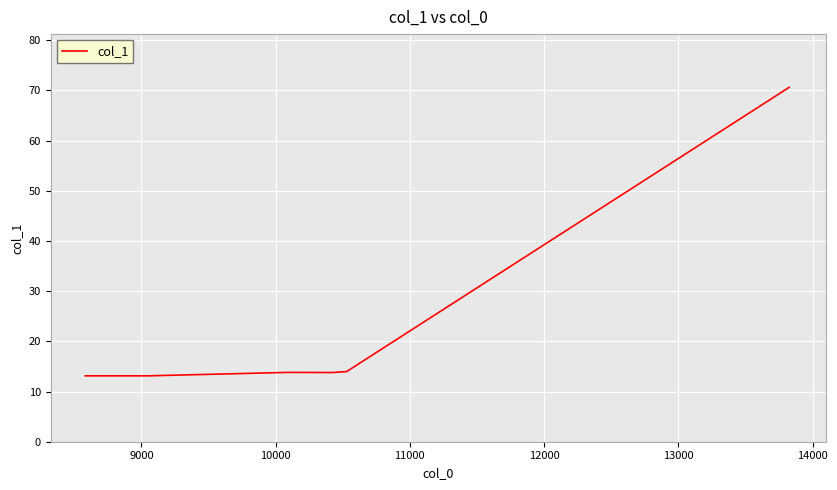

What is the difference between the second highest and second lowest values?

0.8